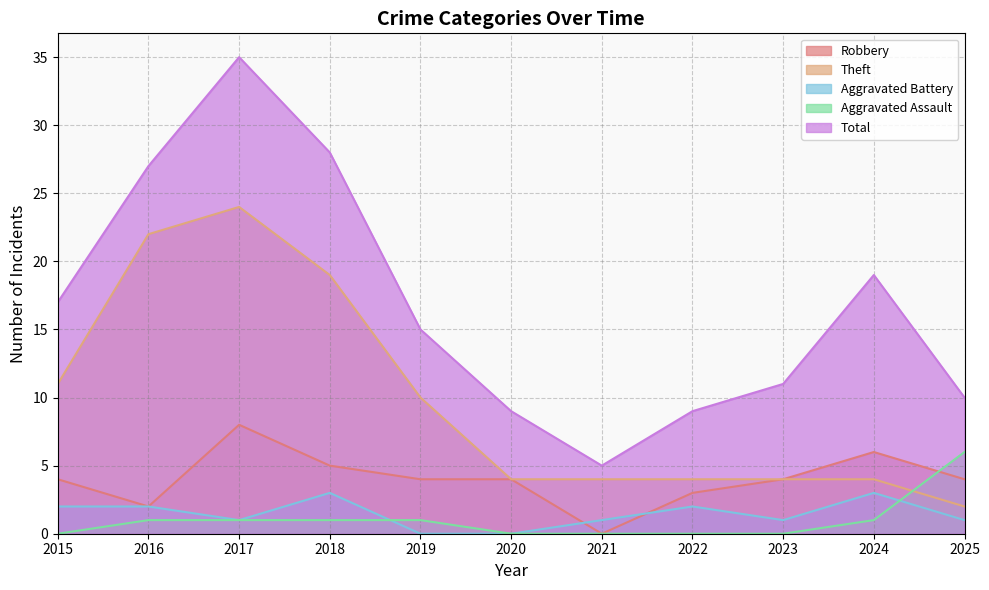

At which label does Aggravated Assault reach its minimum?

2015